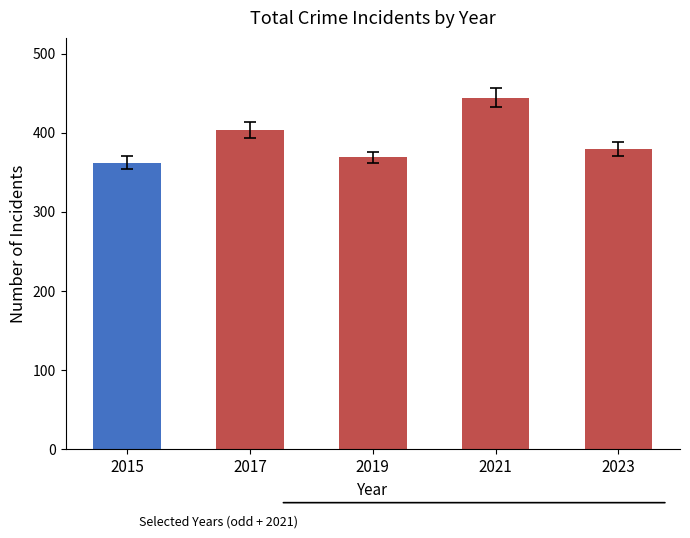

What is the average value?

392